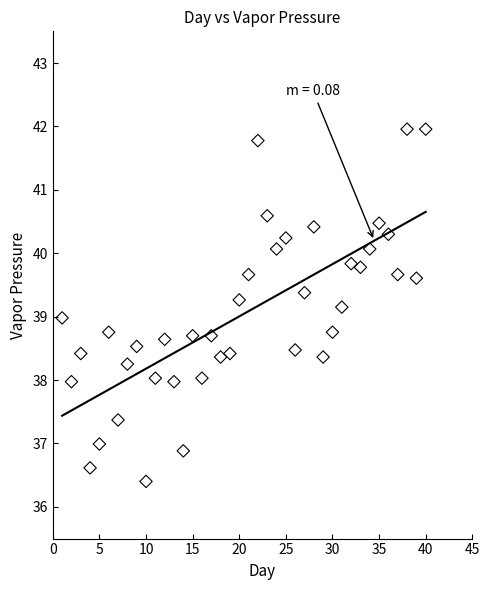

What is the range of X values (max minus min)?

39.0